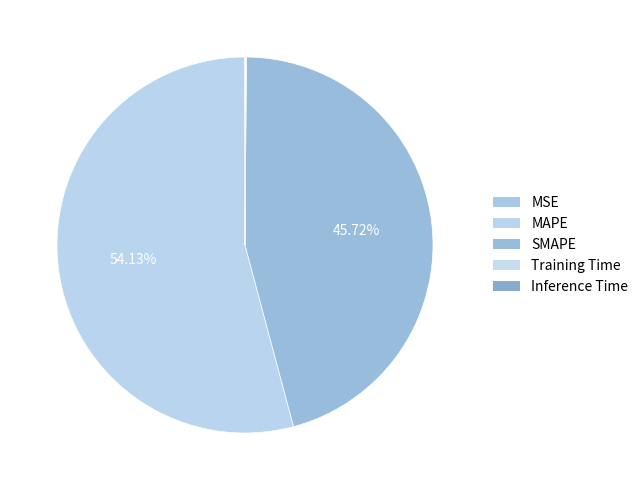

To the nearest percent, what percentage of the pie is MAPE?

54%